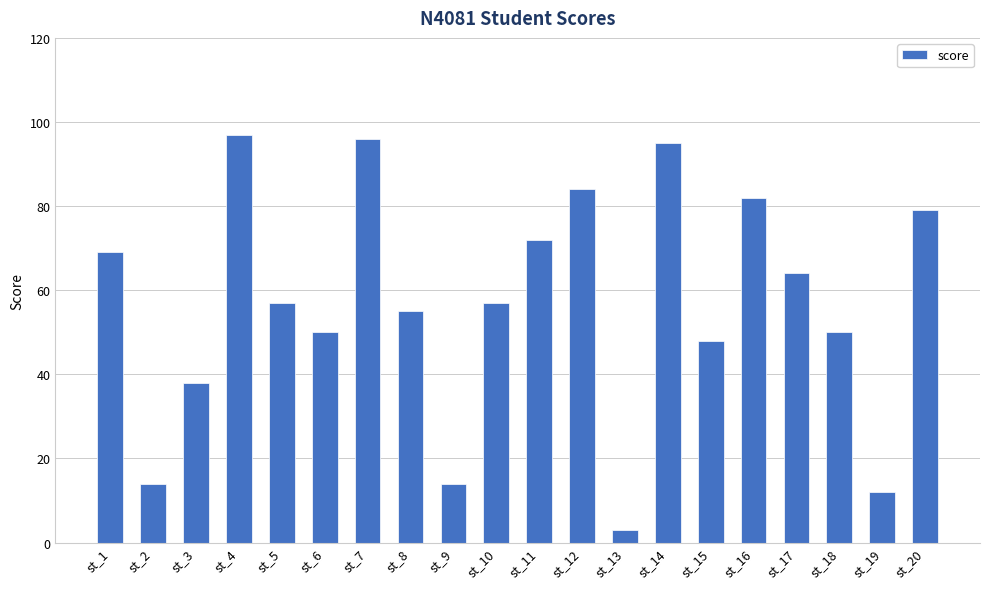

What is the average value?

57